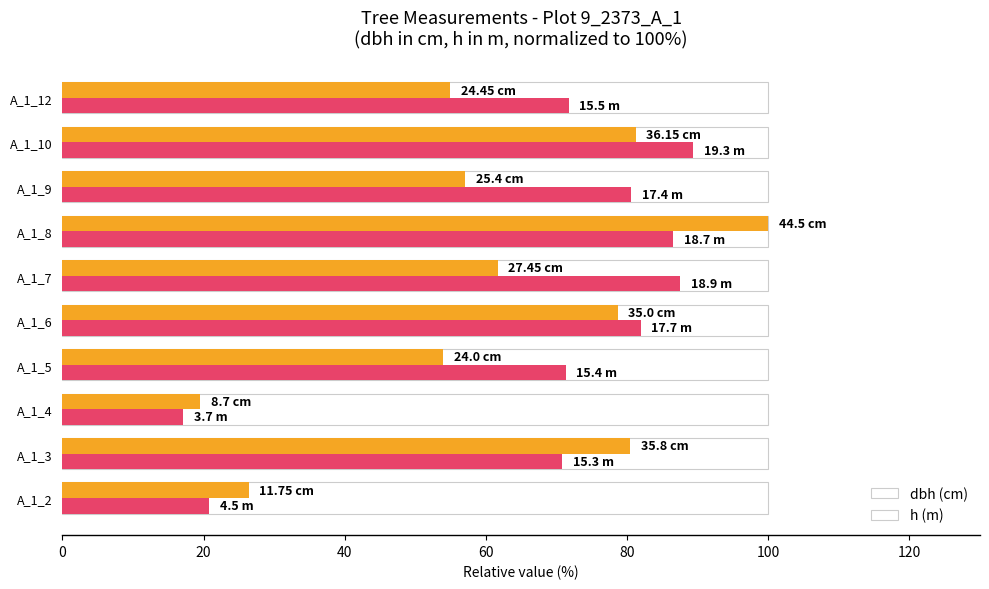

What is the spread (max minus min) of values at A_1_8?

13.4